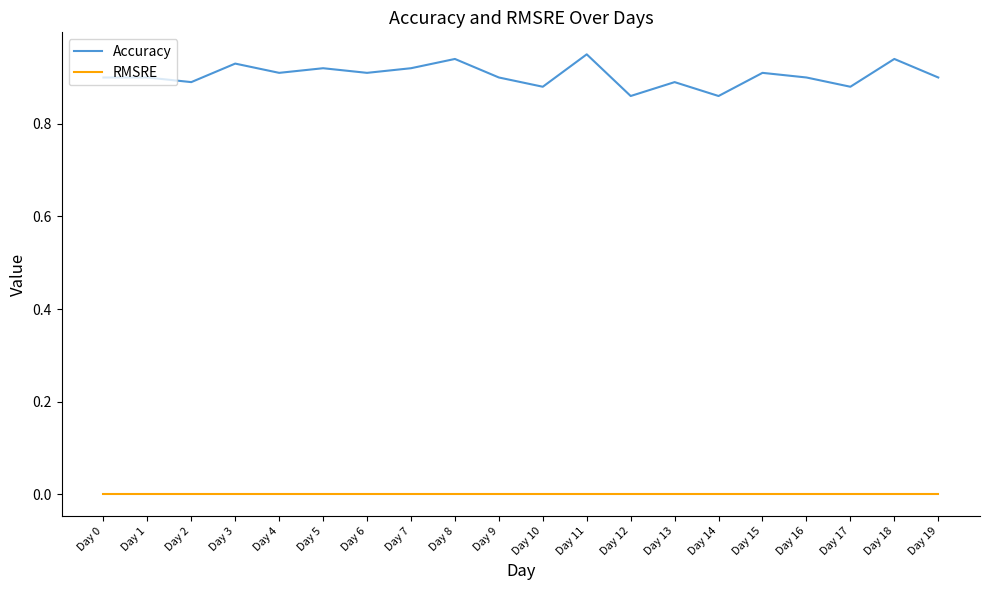

Rank the series by their maximum value, from lowest to highest.

RMSRE, Accuracy